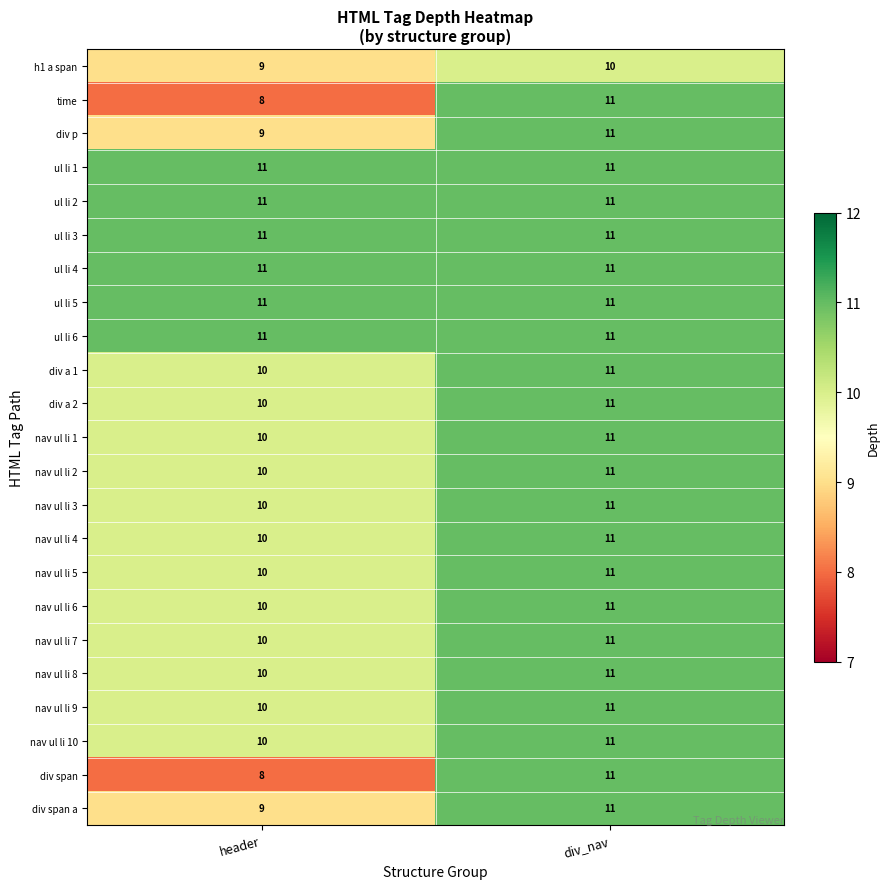

What is the total value across all series at header?

229